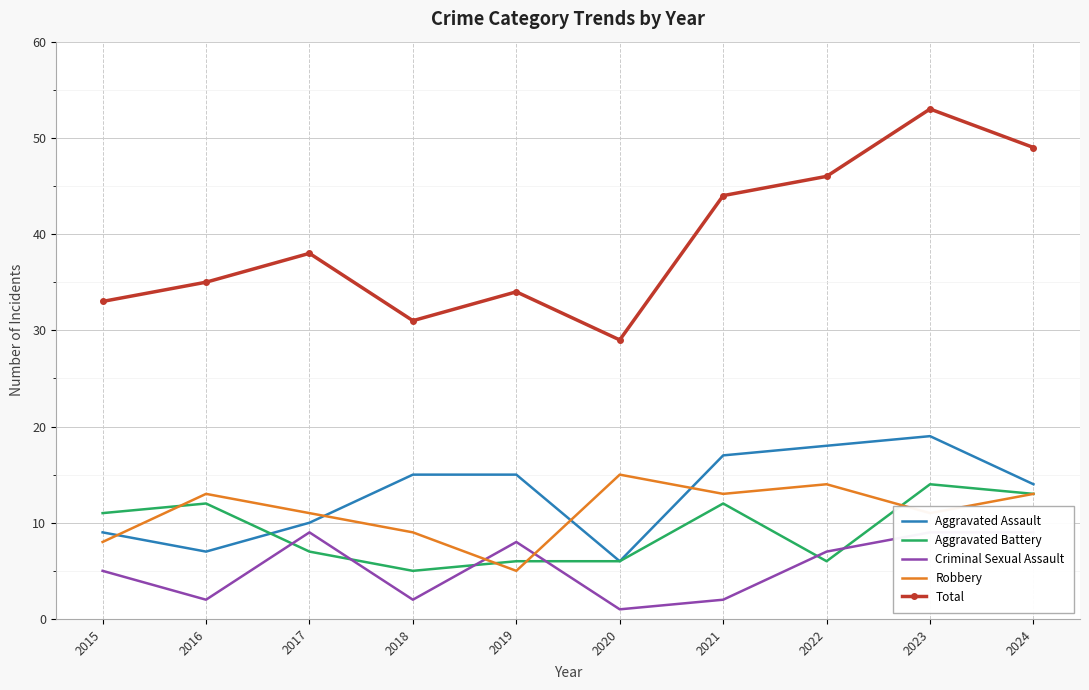

Reading left to right, extract all data points from this chart.

Aggravated Assault: 9	7	10	15	15	6	17	18	19	14
Aggravated Battery: 11	12	7	5	6	6	12	6	14	13
Criminal Sexual Assault: 5	2	9	2	8	1	2	7	9	9
Robbery: 8	13	11	9	5	15	13	14	11	13
Total: 33	35	38	31	34	29	44	46	53	49